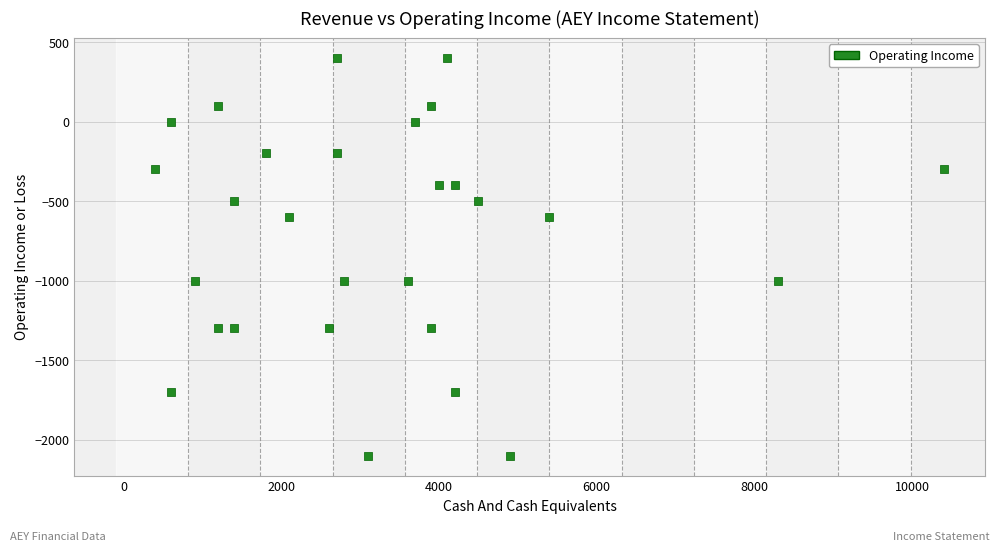

What is the range of X values (max minus min)?

10000